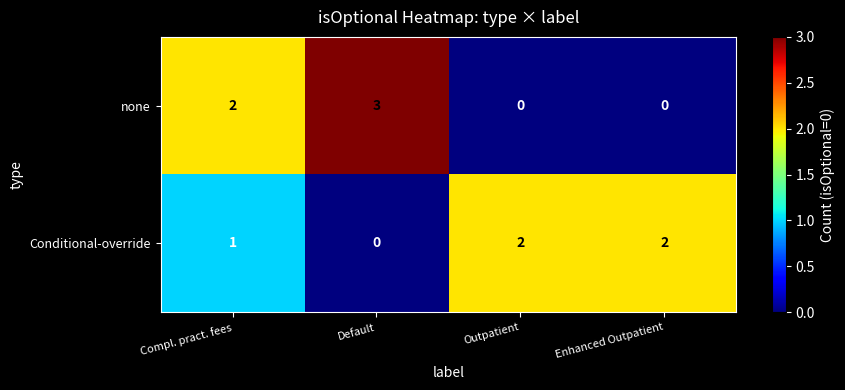

Which series has the largest range (max minus min)?

none